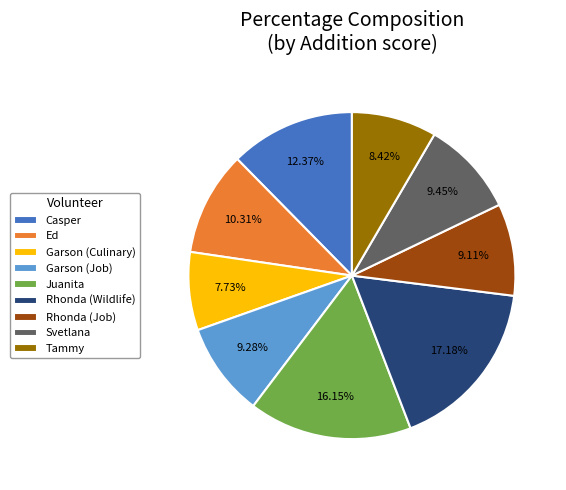

The Svetlana slice represents 18% of the pie. True or false?

False